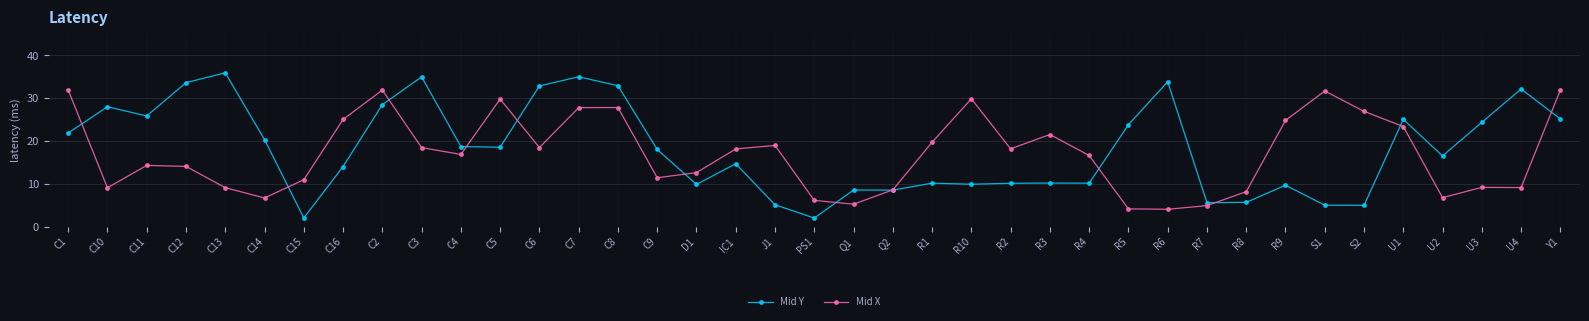

At how many categories does at least one series exceed 29?

14